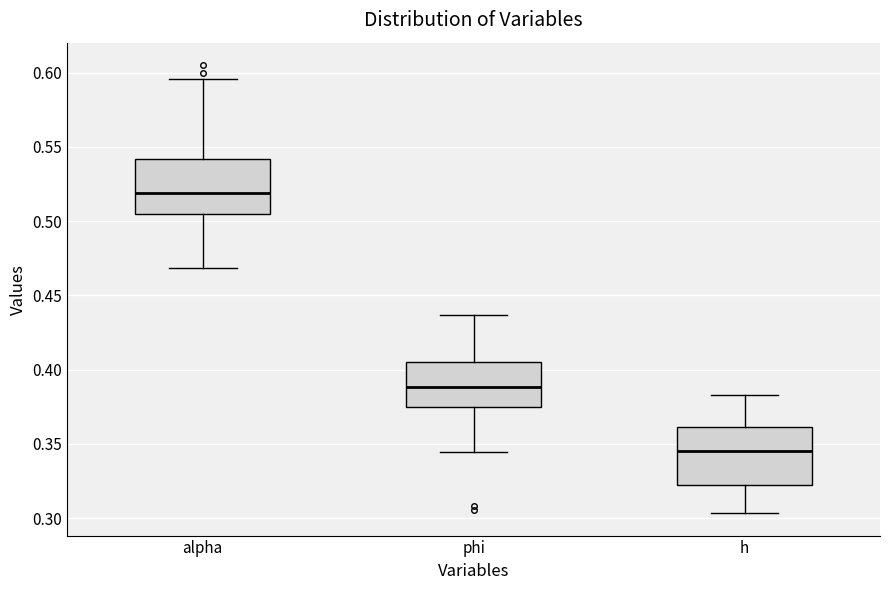

Where does the median line of the box for h sit on the y-axis? The values are not printed on the chart, so give them approximately, as read against the axis.

0.345